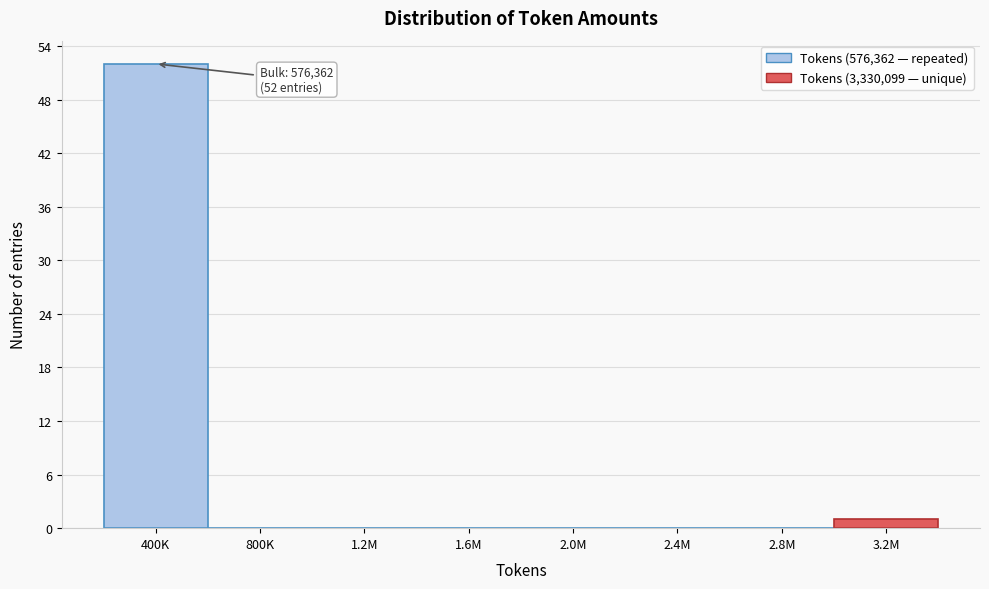

Reading left to right, what are all the values shown in this chart?

400K=52	800K=0	1.2M=0	1.6M=0	2.0M=0	2.4M=0	2.8M=0	3.2M=1